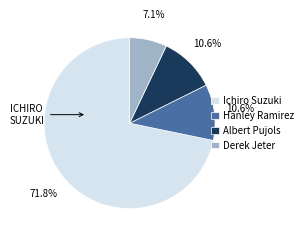

To the nearest percent, what is the difference between the largest and smallest slice percentages?

65%